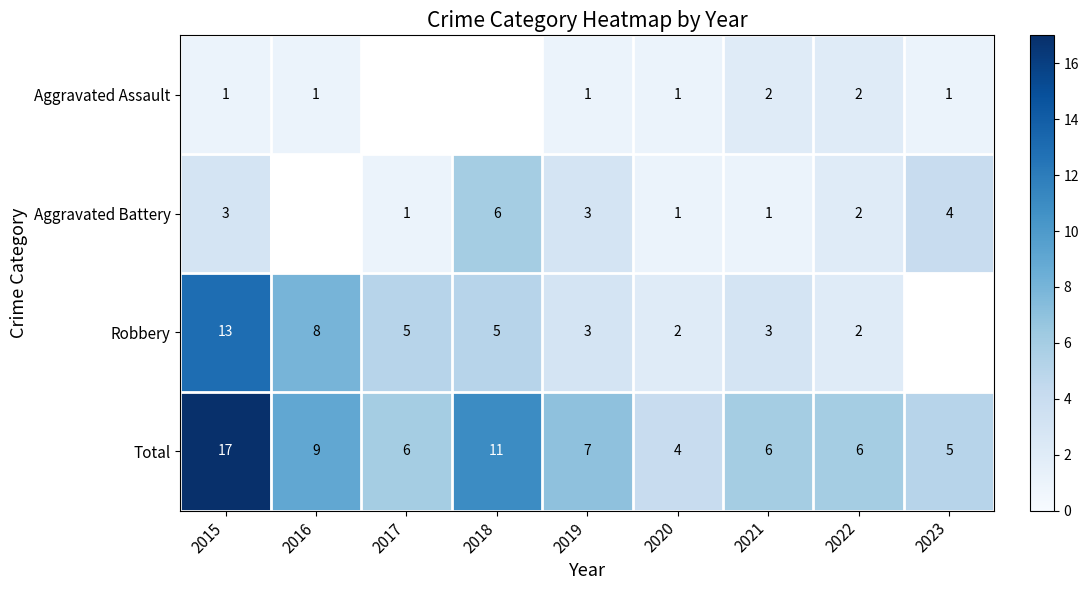

What is the approximate value of Total at 2019, to the nearest 10?

10